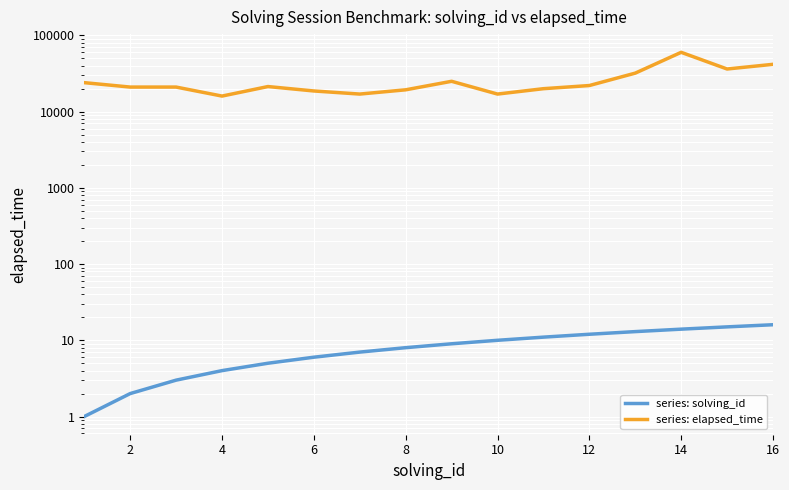

Reading left to right, list all the values displayed in this chart.

series: solving_id: 1	2	3	4	5	6	7	8	9	10	11	12	13	14	15	16
series: elapsed_time: 24000	21000	21000	16000	21333	18666	17000	19333	25000	17000	20000	22000	32000	60000	36250	41750